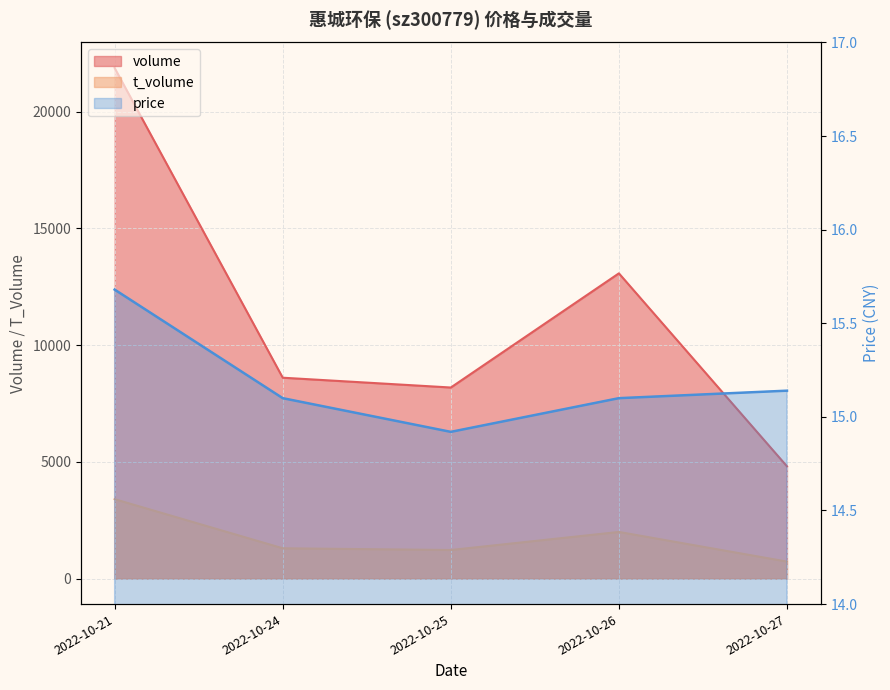

True or false: volume and price intersect in this chart.

False